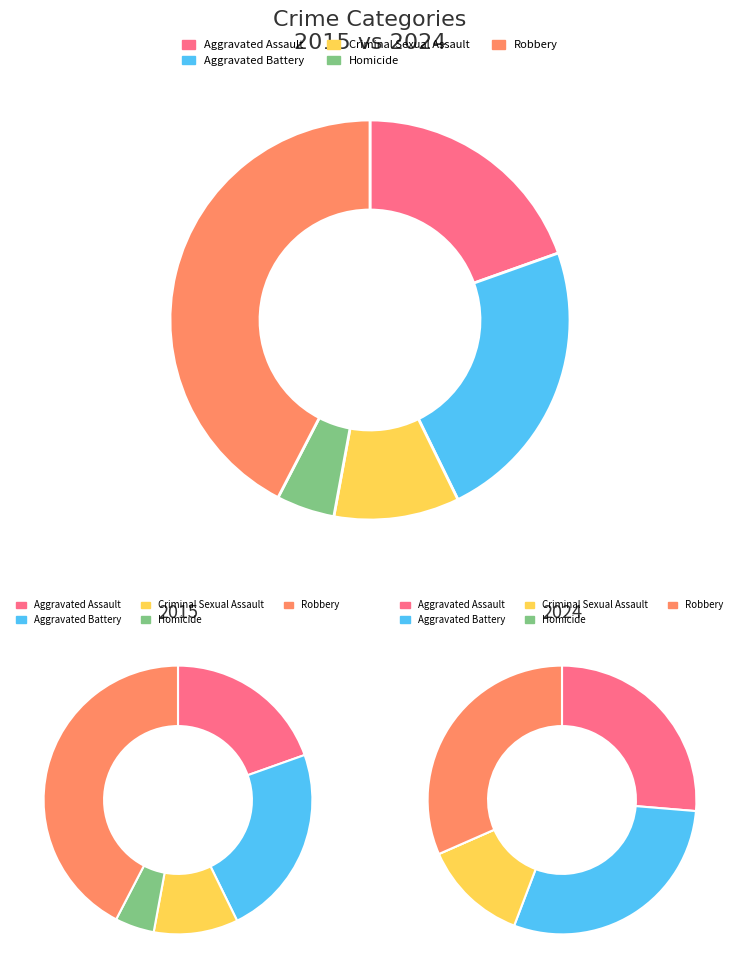

Approximately how many times larger is the value at Criminal Sexual Assault compared to Homicide?

2.2